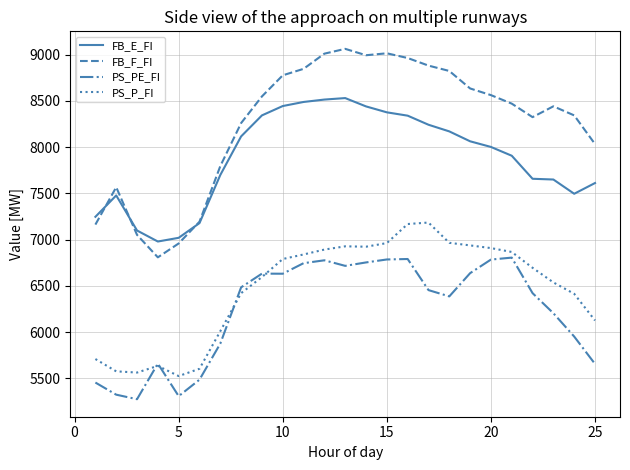

Which series has the largest range (max minus min)?

FB_F_FI